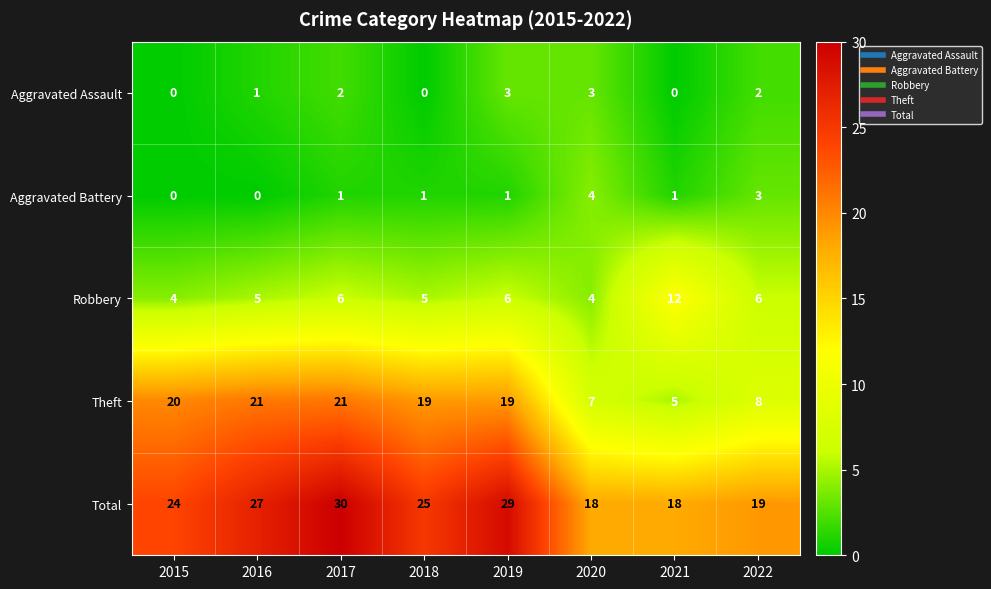

What is the difference between the Total values at 2021 and 2015?

6